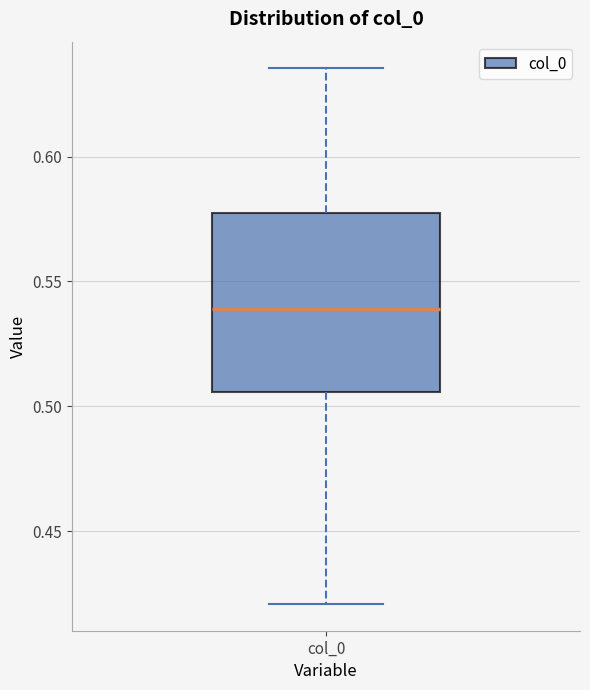

Transcribe this box plot: give where the median line is, the range the box spans, and where the two whiskers end, as read against the y-axis. The values are not printed on the chart, so give them approximately, as read against the axis.

median 0.540, box 0.505 to 0.575, whiskers 0.420 to 0.635